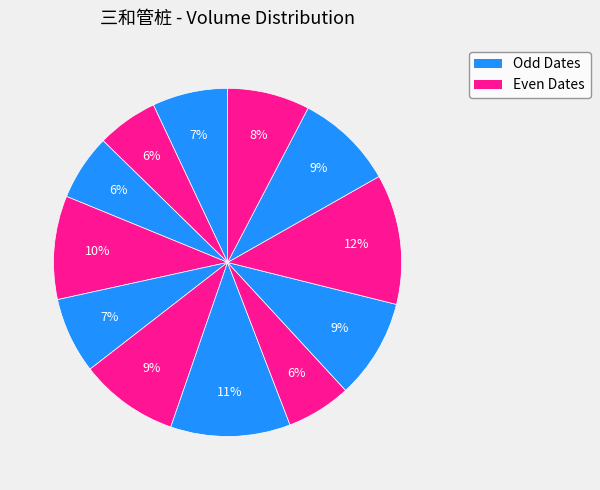

Is there any slice that represents more than half of the pie?

No